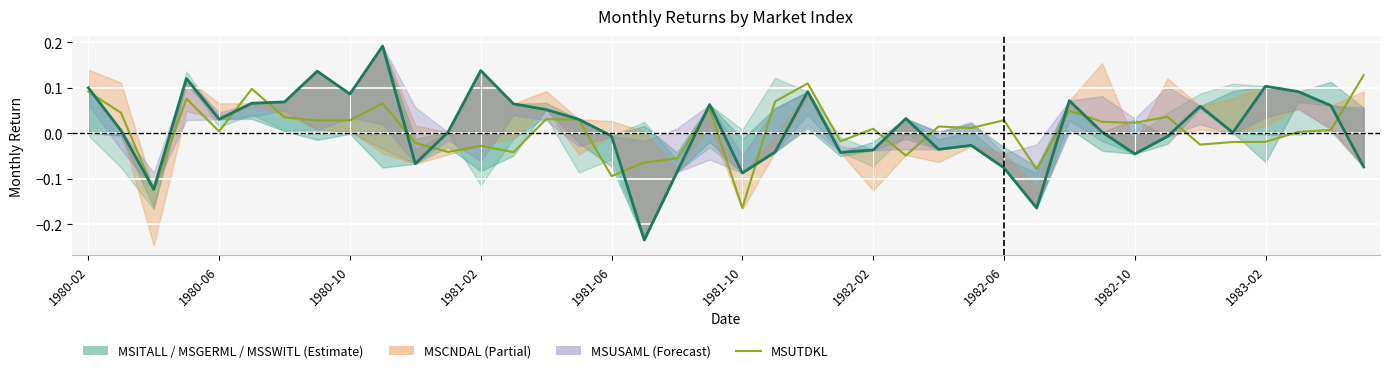

How many interior local peaks does the MSUTDKL series have?

12